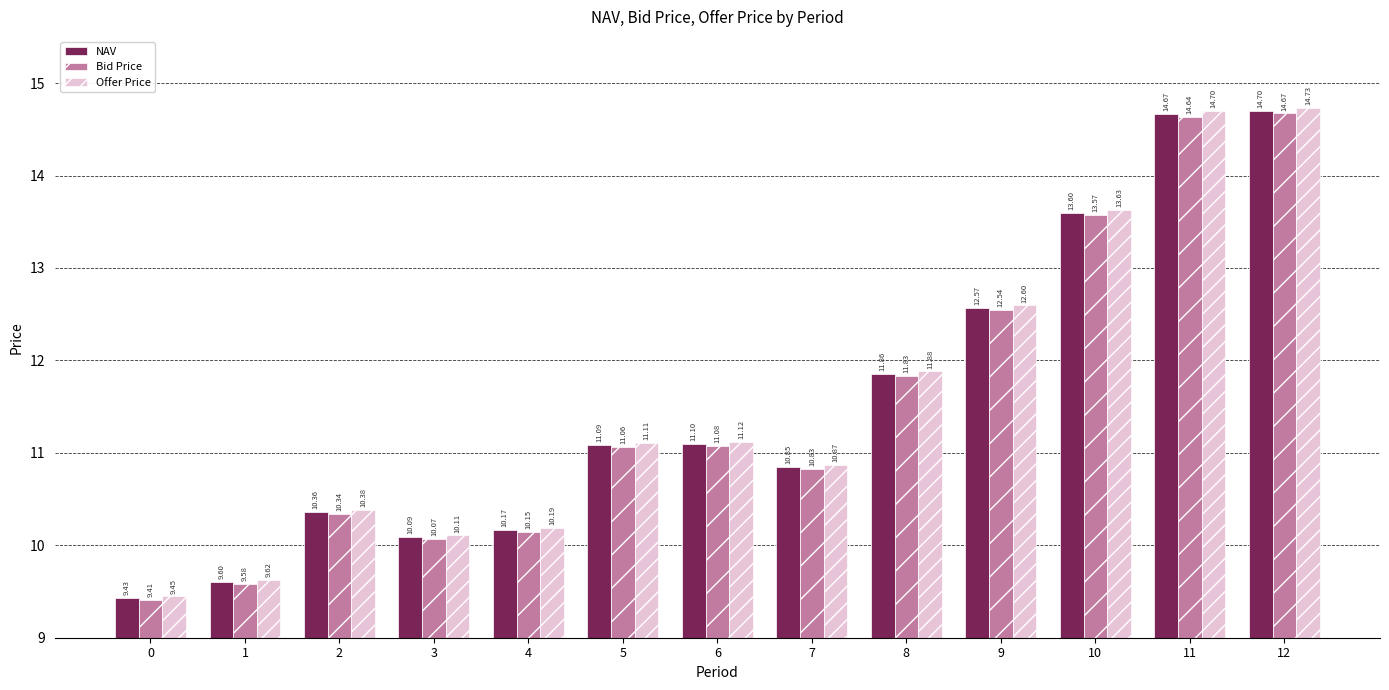

How many distinct data groups are displayed?

3